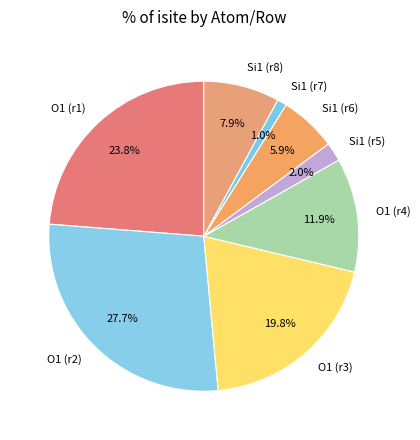

Approximately how many times larger is the value at O1 (r3) compared to O1 (r2)?

0.7